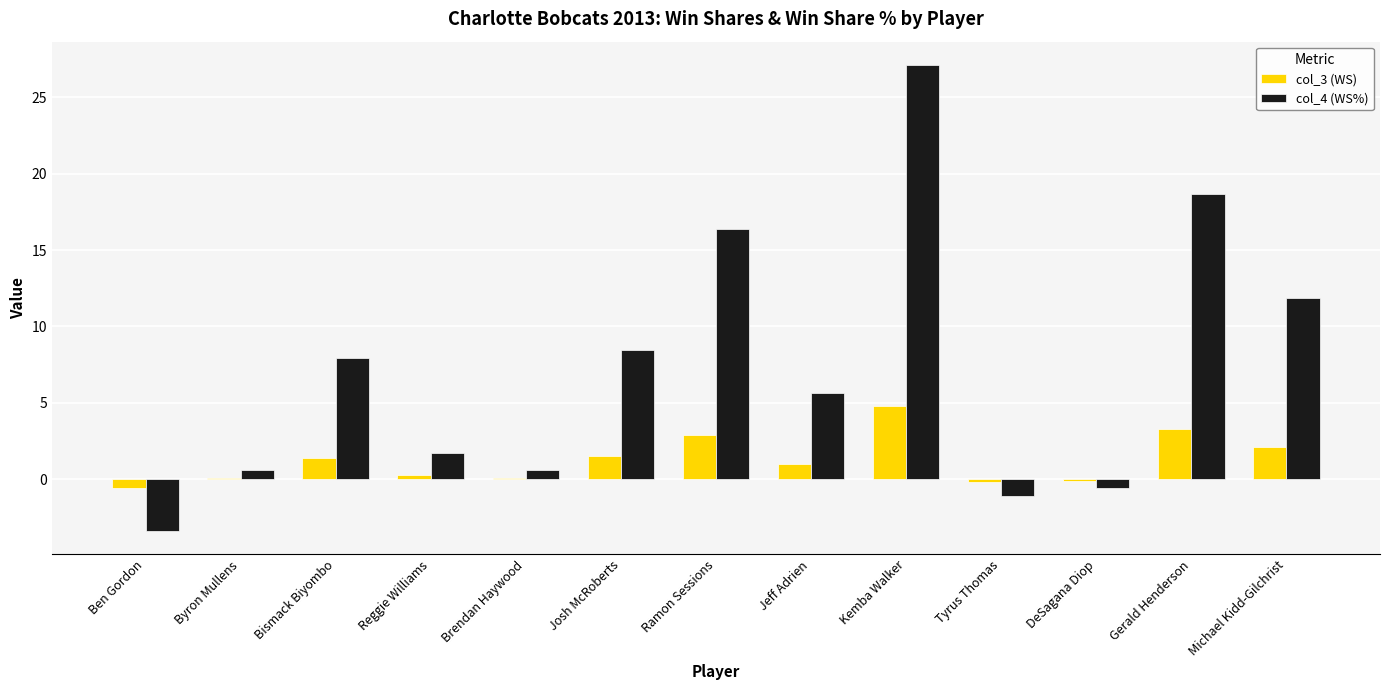

Are the bars grouped side by side (vs. stacked)?

Yes